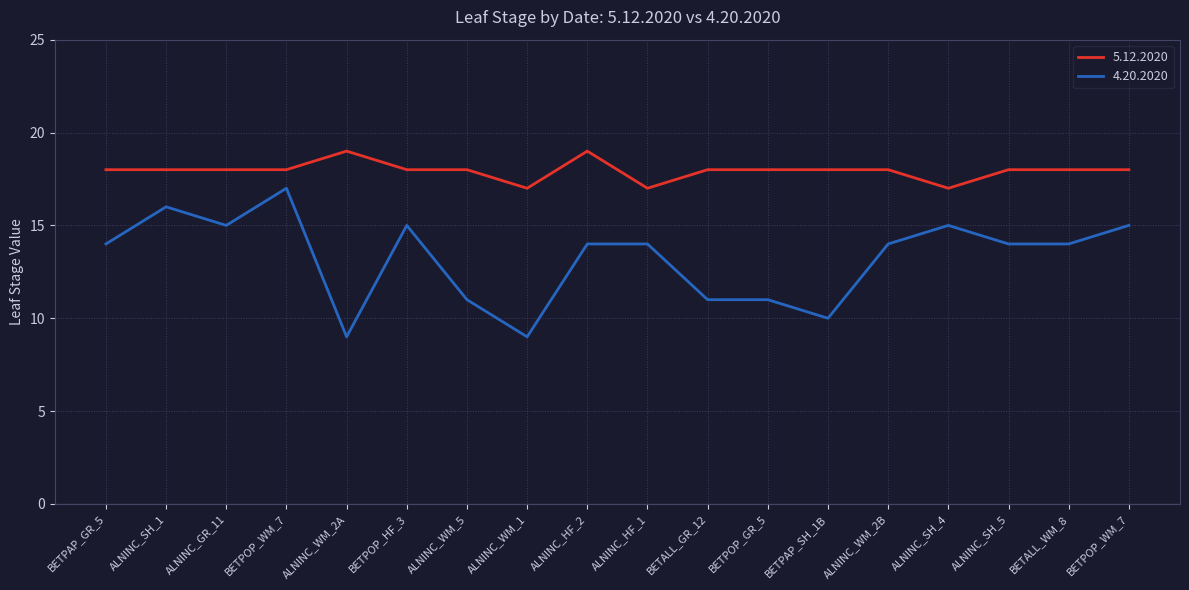

Which series has the largest total across all categories?

5.12.2020